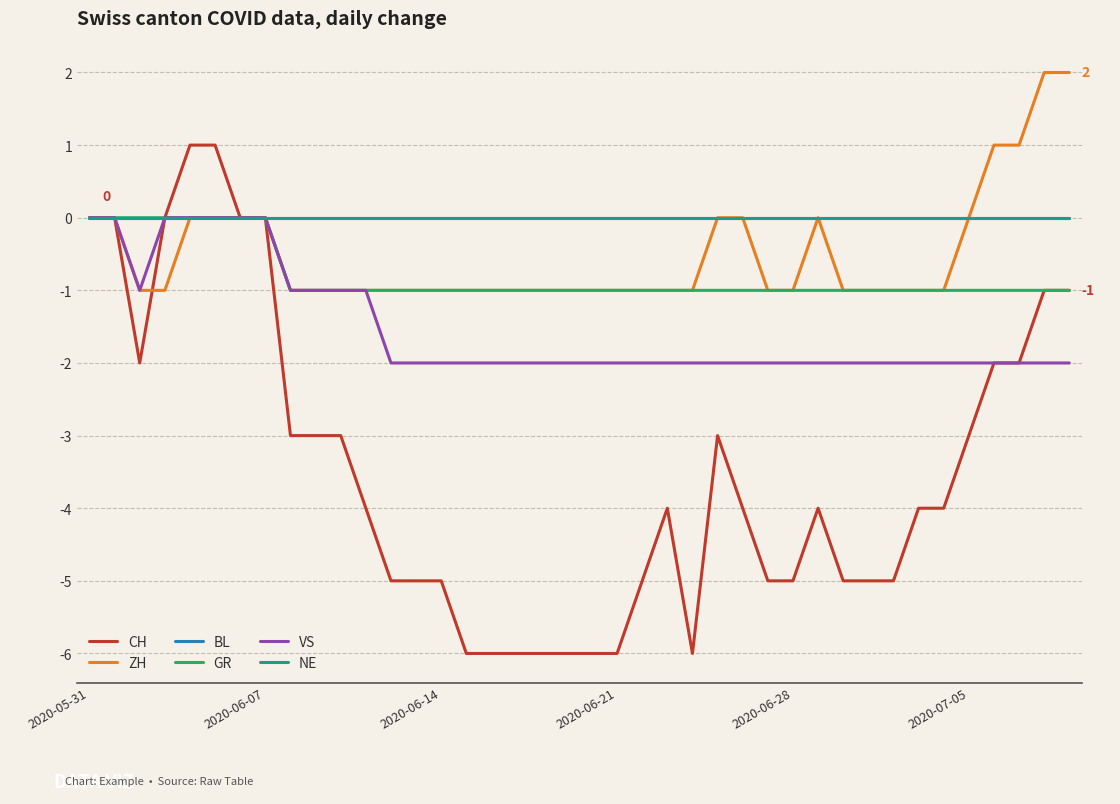

Does the chart display data point markers on the line(s)?

No